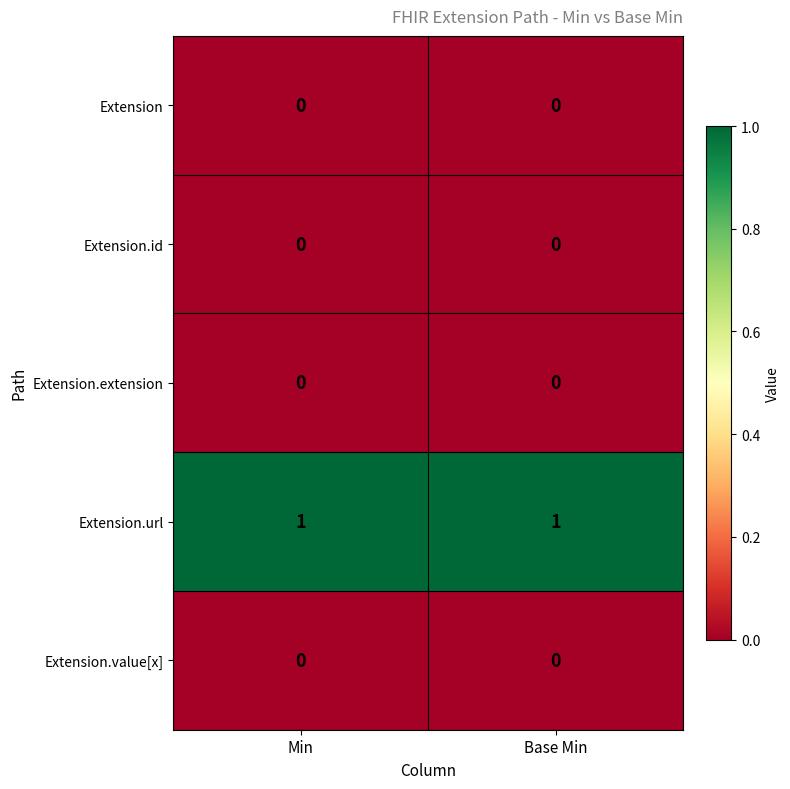

Reading right to left, what are all the values shown in this chart?

Extension: 0	0
Extension.id: 0	0
Extension.extension: 0	0
Extension.url: 1	1
Extension.value[x]: 0	0